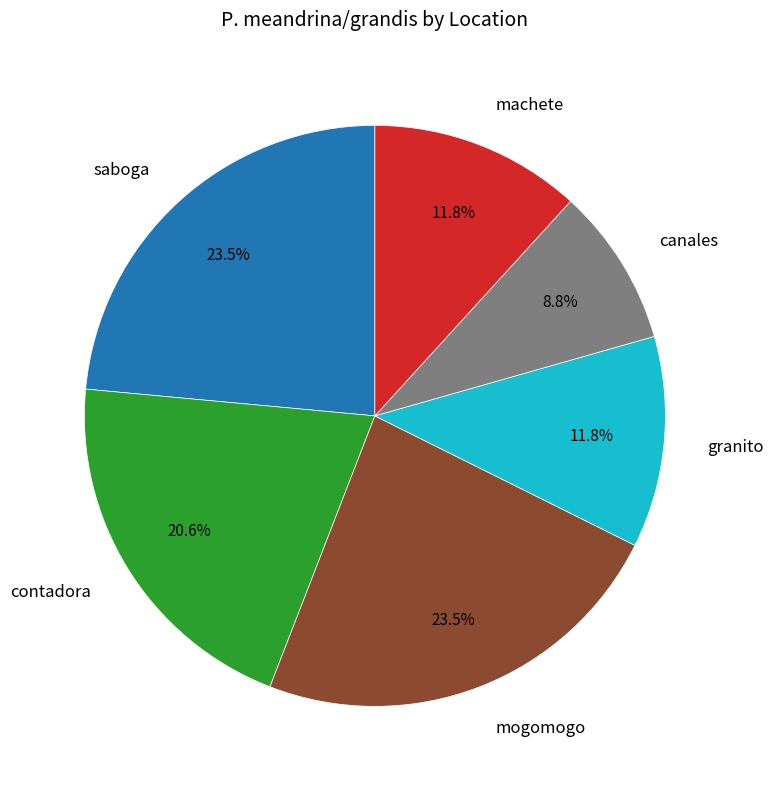

Does any single category account for the majority?

No